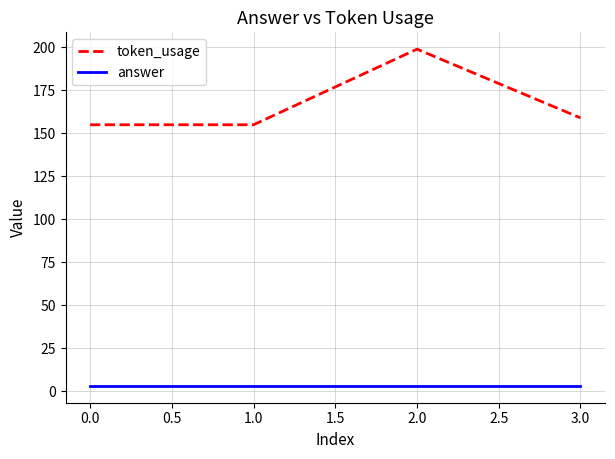

What is the average value of the token_usage series?

167